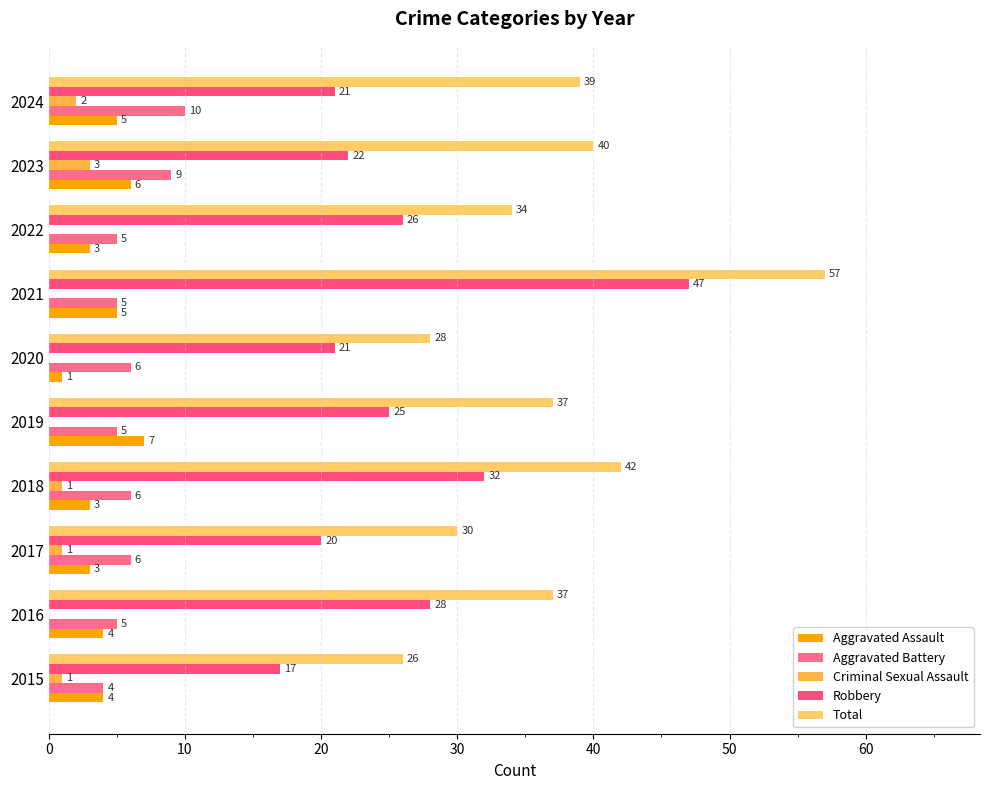

How many categories are shown in the chart?

10